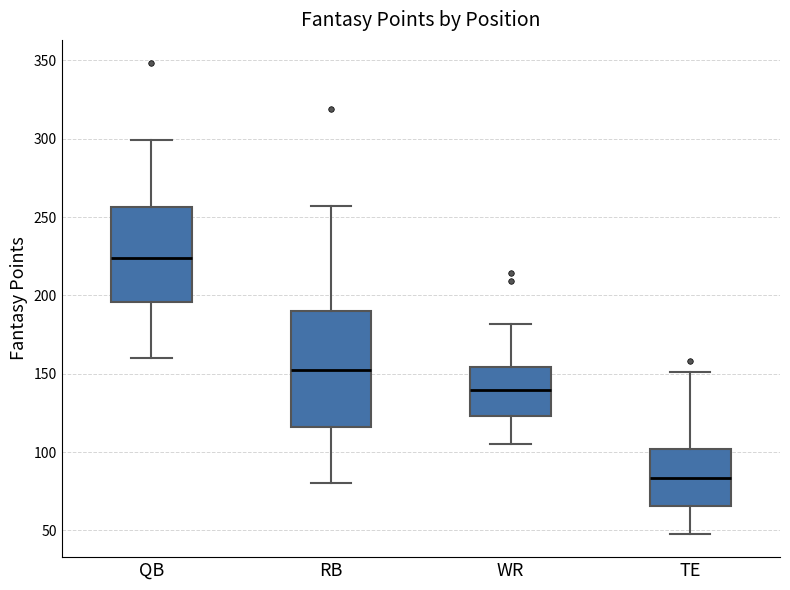

Where does the lower whisker of the box for RB end on the y-axis? The values are not printed on the chart, so give them approximately, as read against the axis.

80